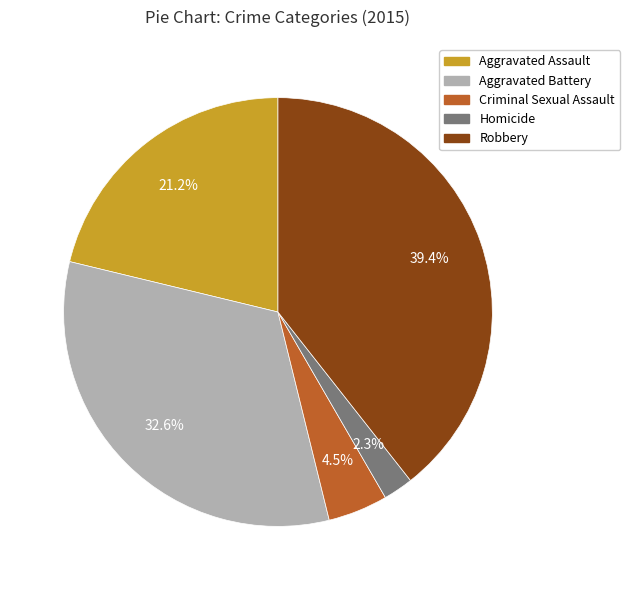

Which category has the biggest portion of the pie?

Robbery